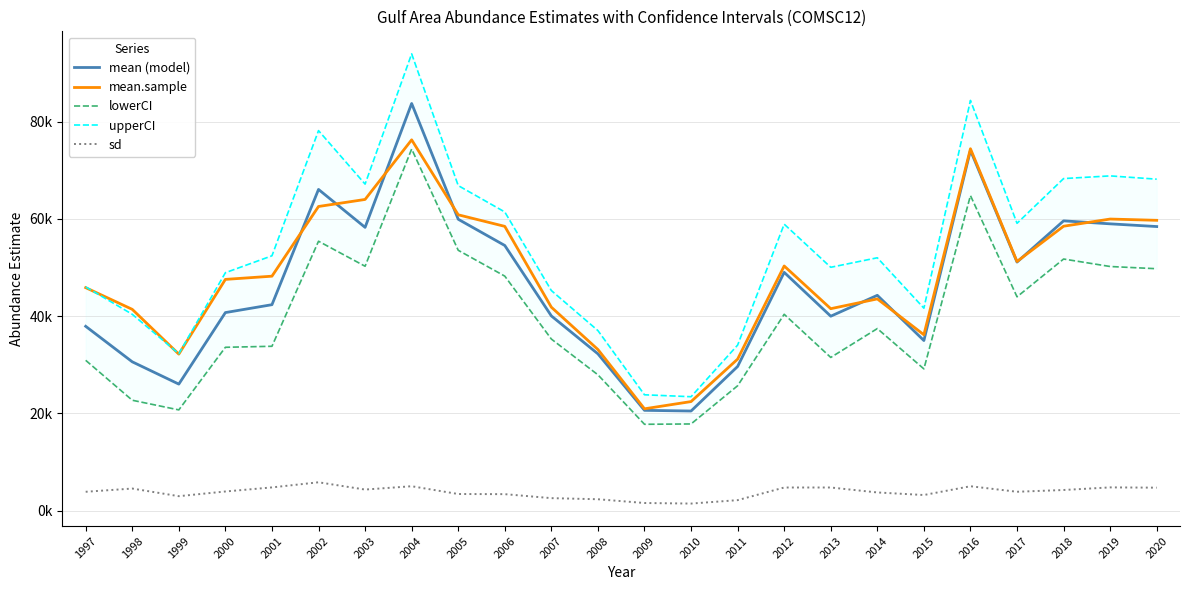

Is it true that mean.sample equals 15103.1 at 2006?

False